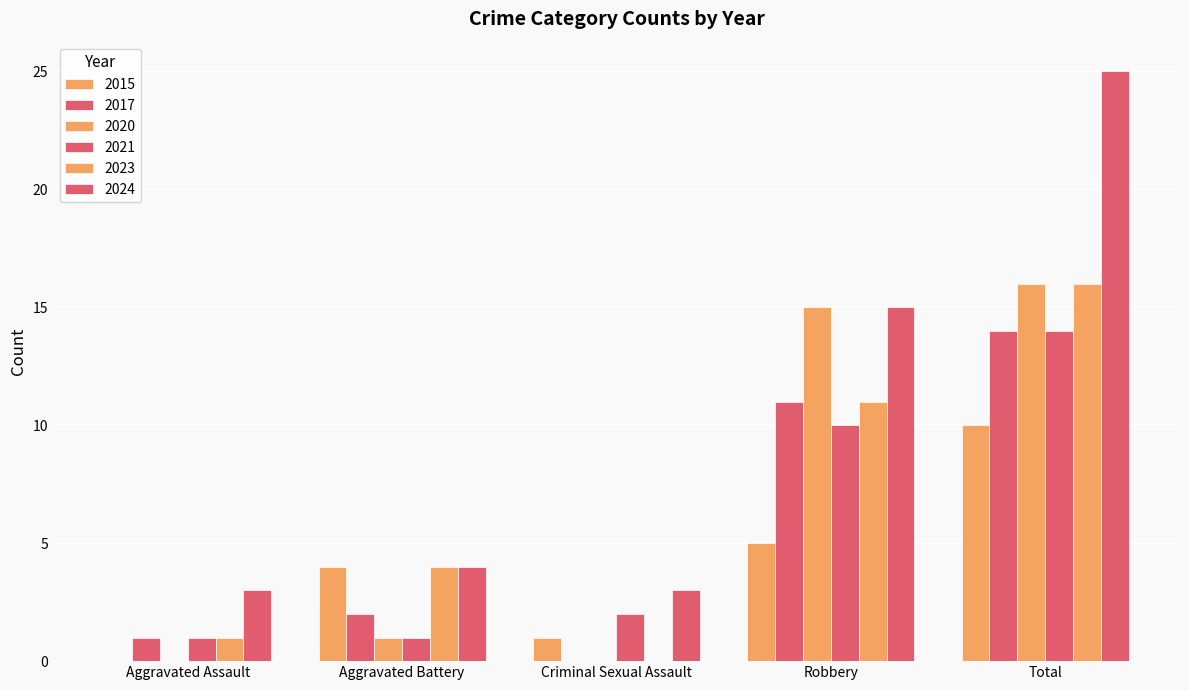

How many categories are shown in the chart?

5